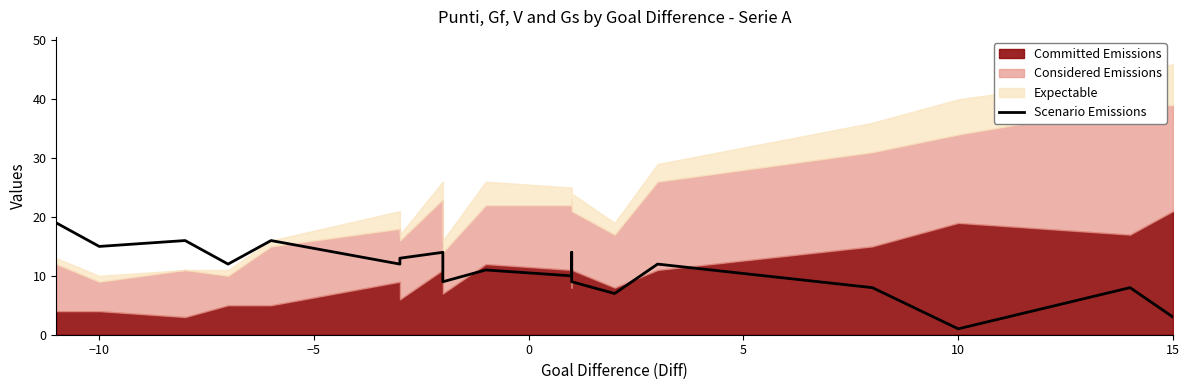

How many interior local peaks (higher than both neighbors) does the data have?

7